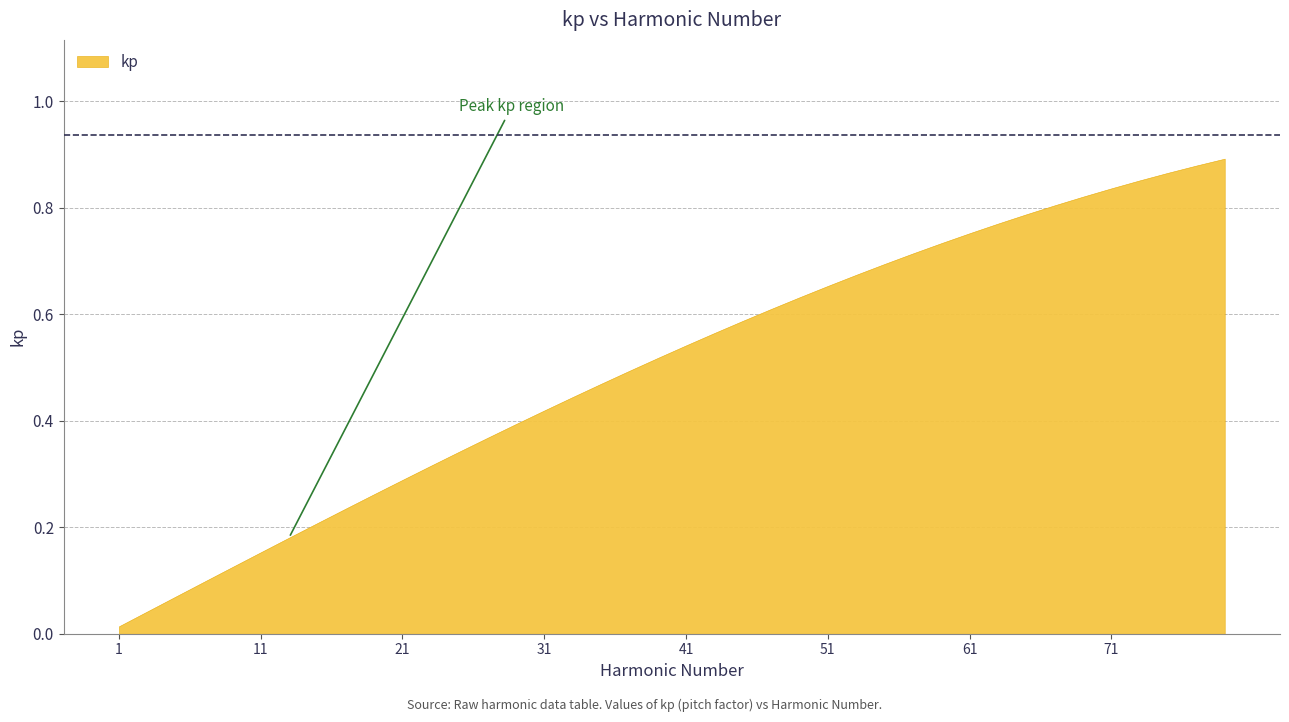

What is the sum of all values?

20.1